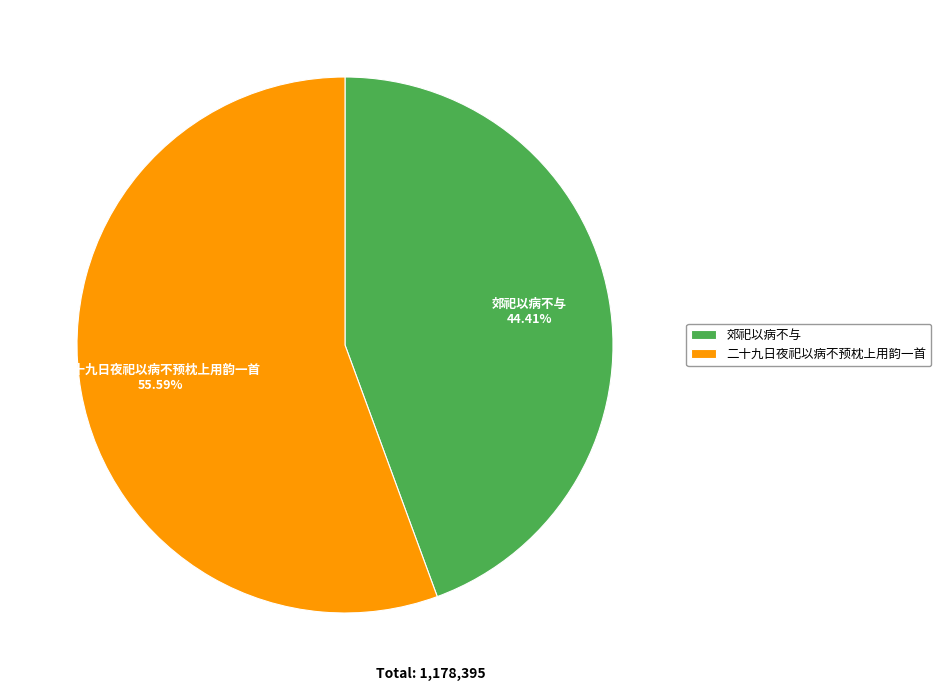

The 郊祀以病不与 slice represents 58% of the pie. True or false?

False